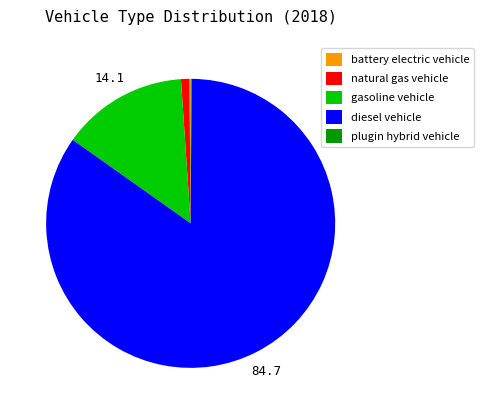

What is the largest slice in the pie chart?

diesel vehicle